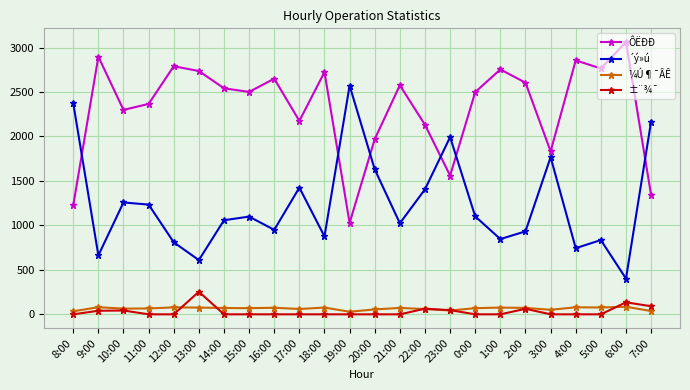

True or false: ±¨¾¯ and ÔËÐÐ cross at least once.

False